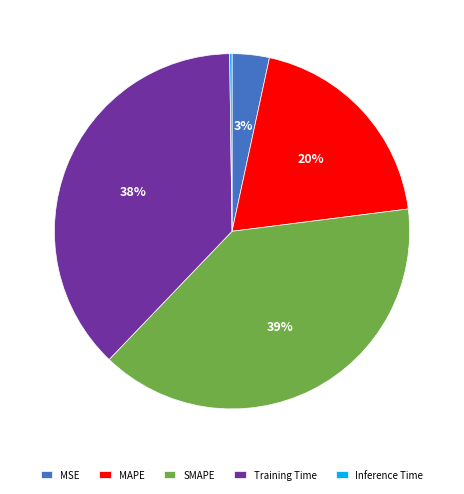

Do MSE and Training Time together represent more than half of the pie?

No